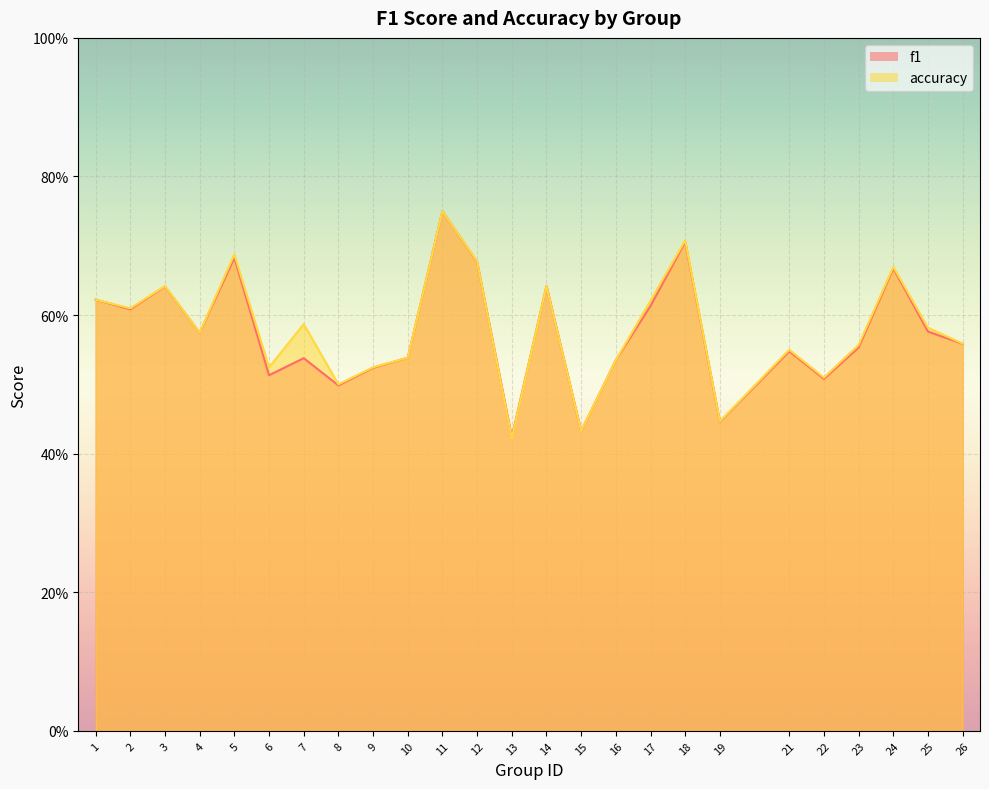

What is the value of the f1 point at the 4th from the left?

0.6